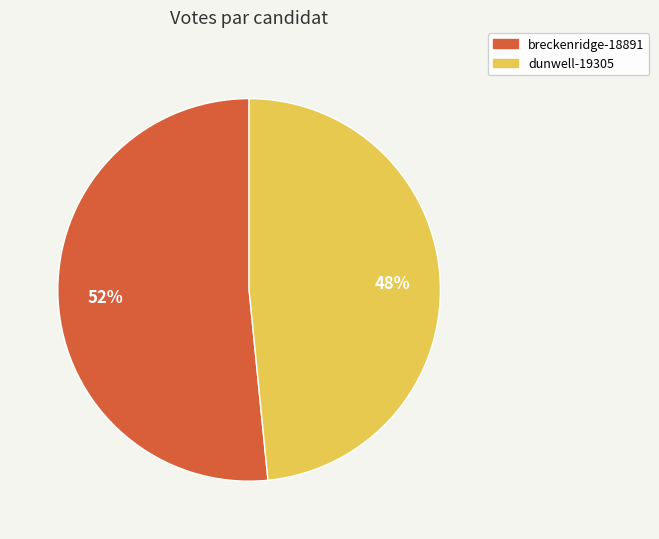

Approximately how many times larger is the value at breckenridge-18891 compared to dunwell-19305?

1.1